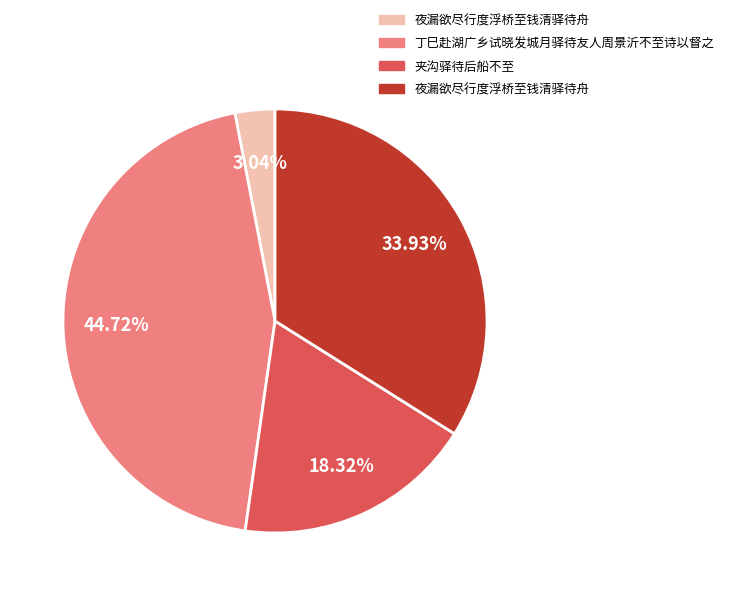

Does any single category account for the majority?

No